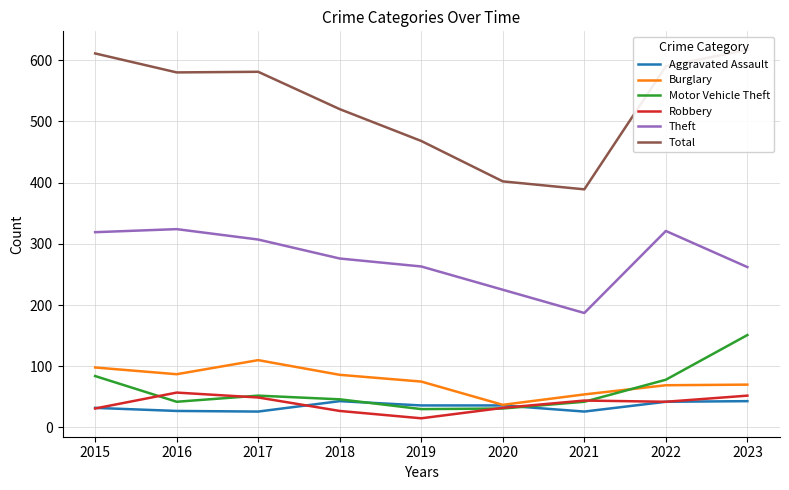

At how many categories does at least one series exceed 30?

9